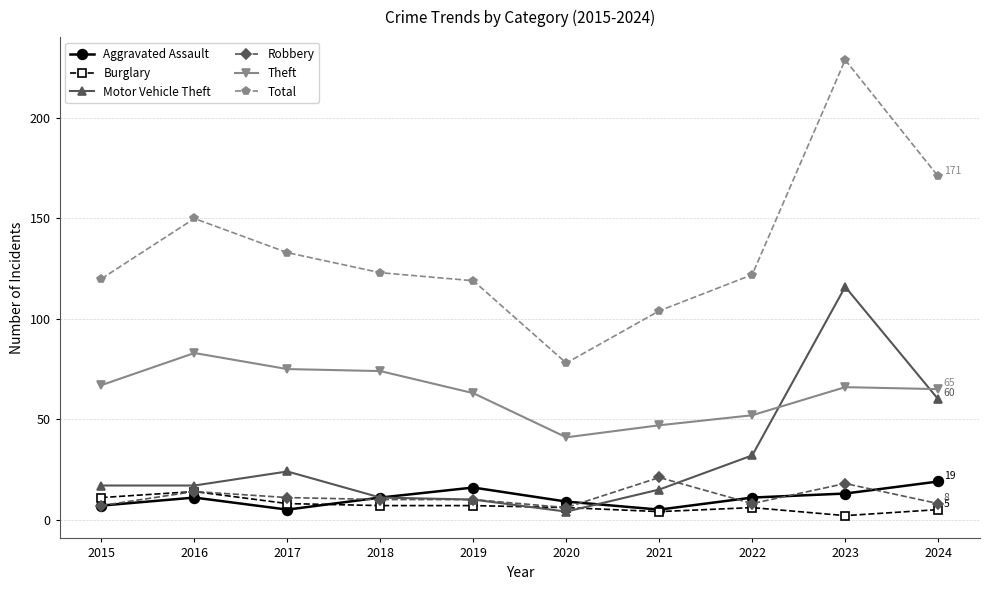

How many data points in Burglary are less than 7?

5